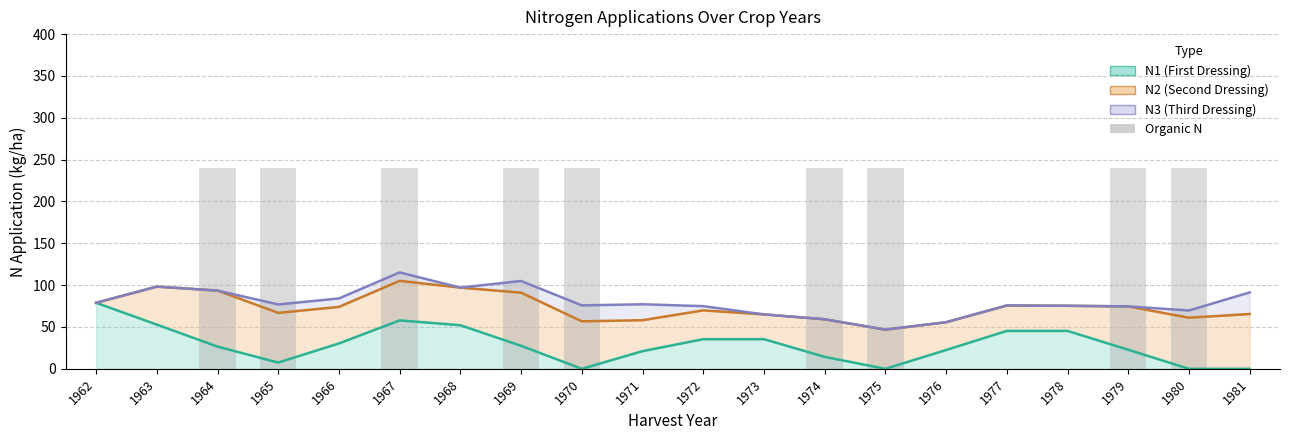

What is the sum of all values?

2160